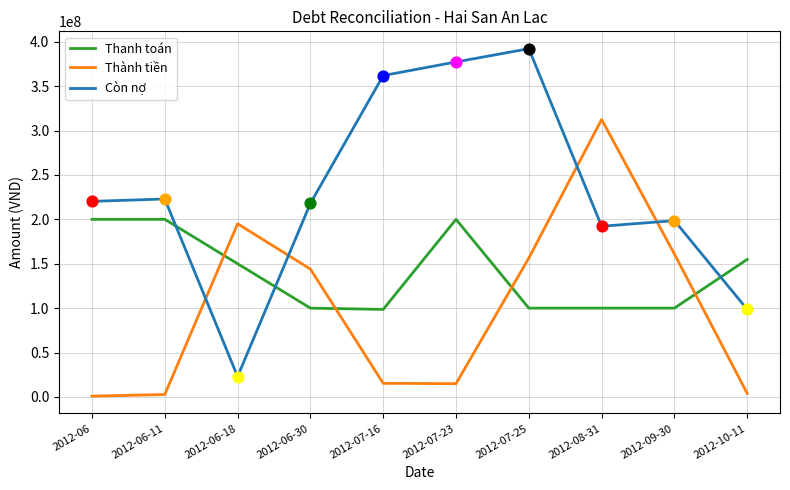

What are all the series names shown in the legend?

Thanh toán, Thành tiền, Còn nợ